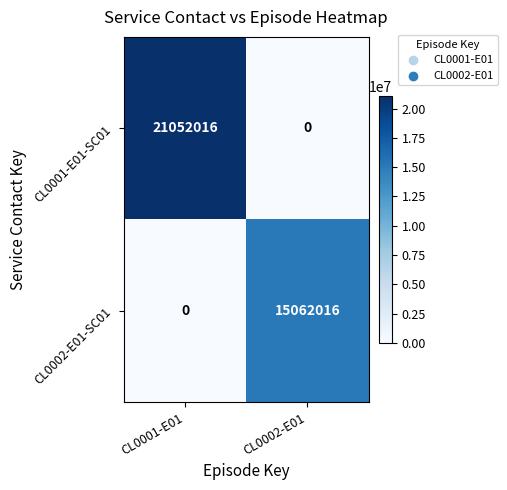

What is the total value across all series at CL0002-E01?

15062016